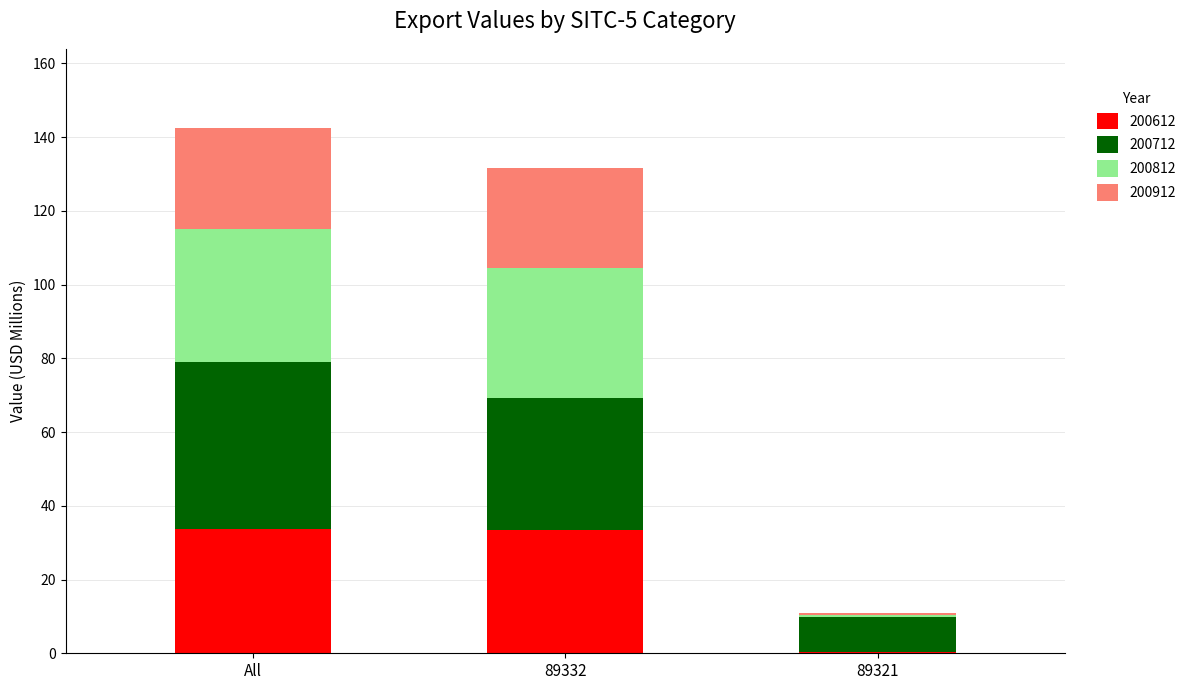

The 200612 series shows 12.2 at 89332. True or false?

False